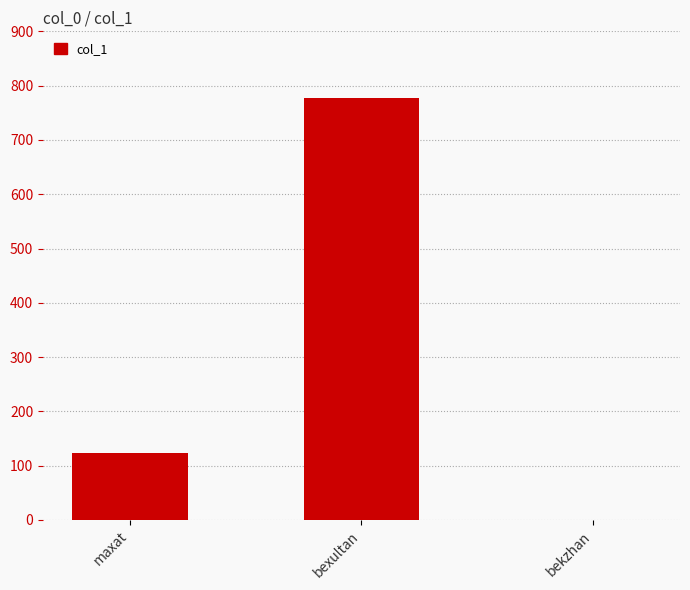

What is the maximum value shown in the chart?

777